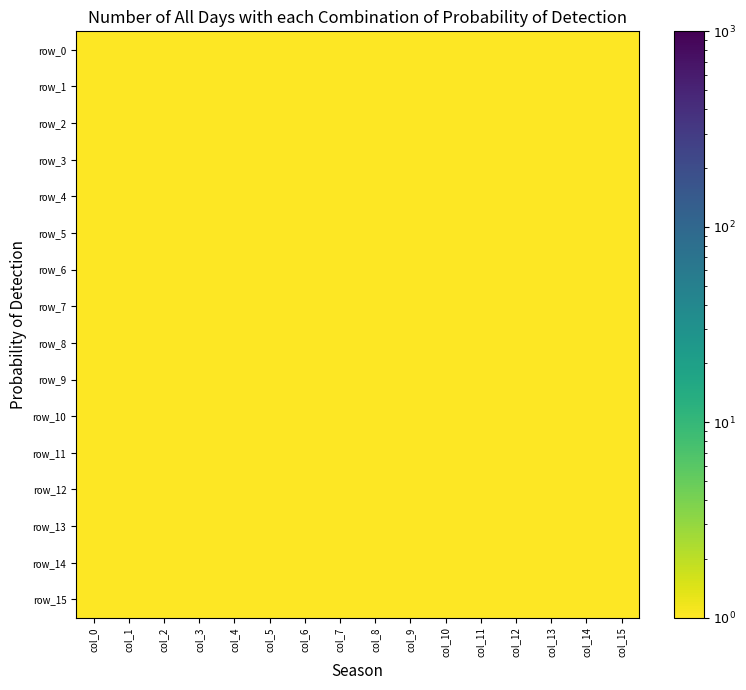

At which category is the sum across all series the highest?

col_14